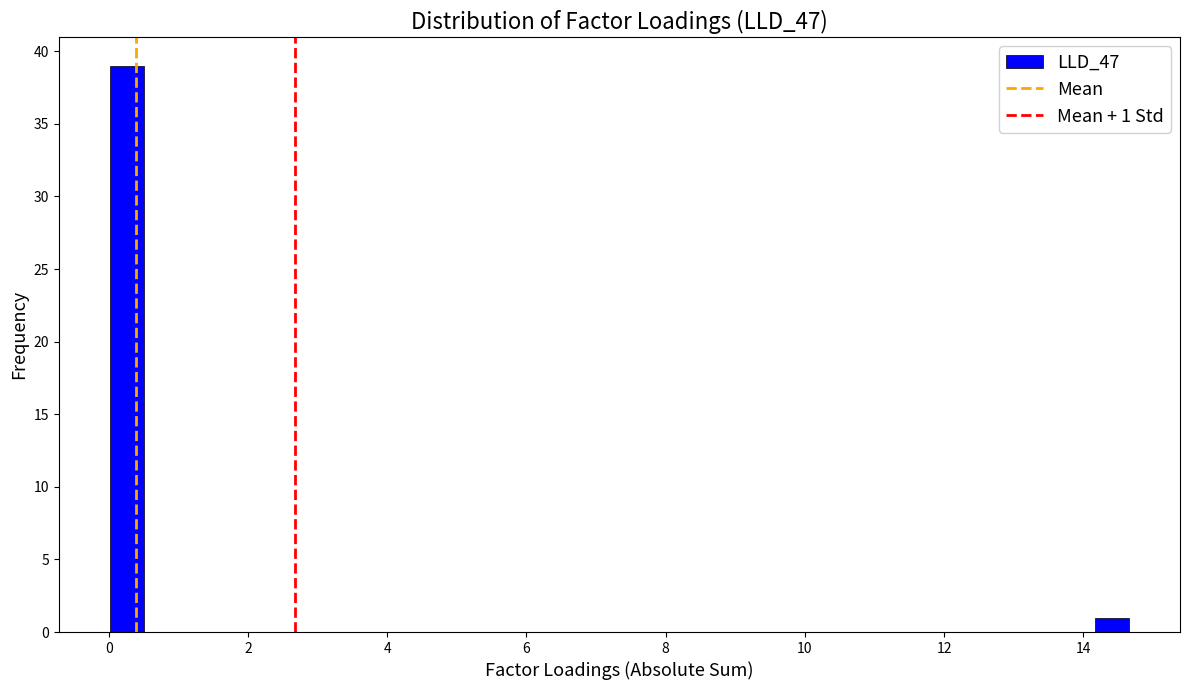

Around what value on the x-axis is the tallest bar? Give the approximate position of its centre, as read against the axis.

0.2